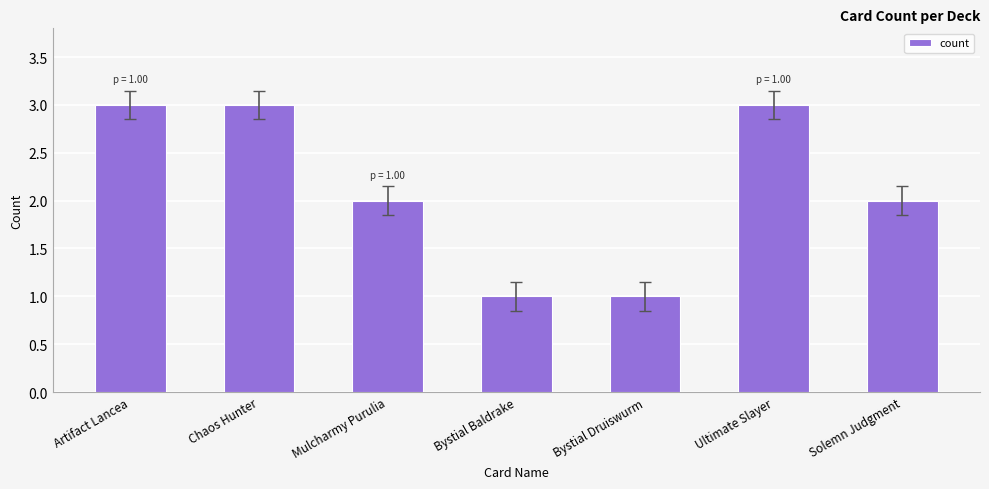

What is the sum of all values?

15